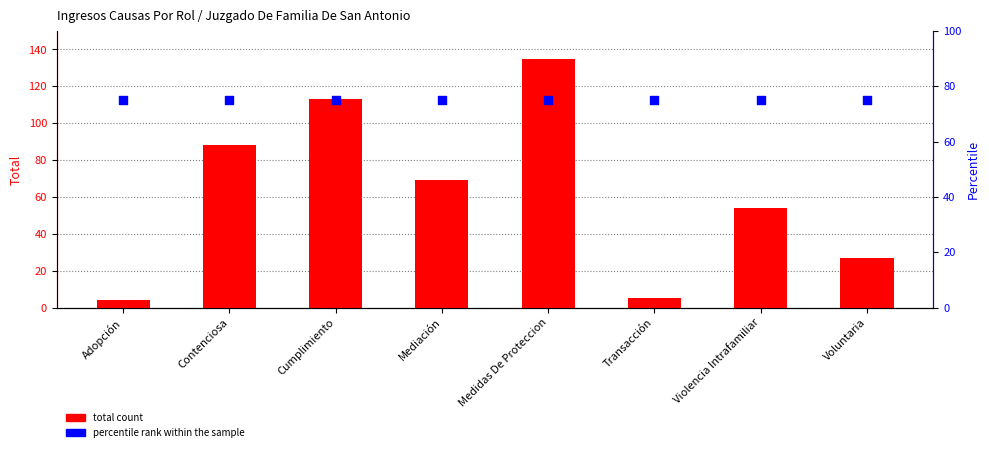

Which series has the largest total across all categories?

percentile rank within the sample